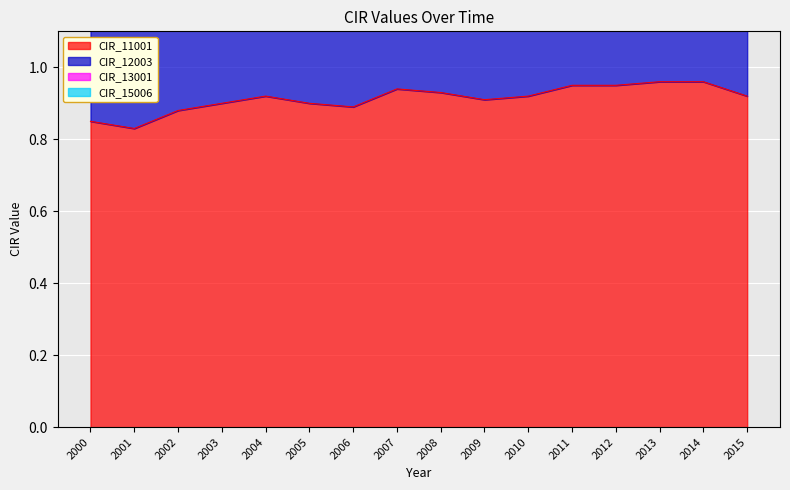

At which label is CIR_11001 closest to 0?

2001